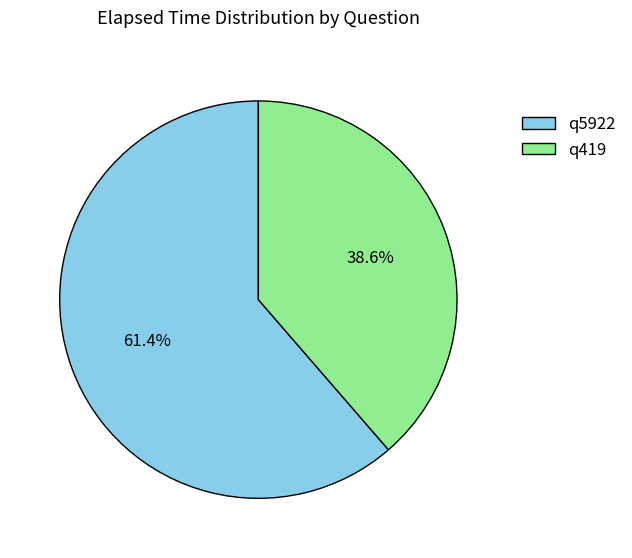

To the nearest percent, what is the difference between the q5922 and q419 slice percentages?

23%